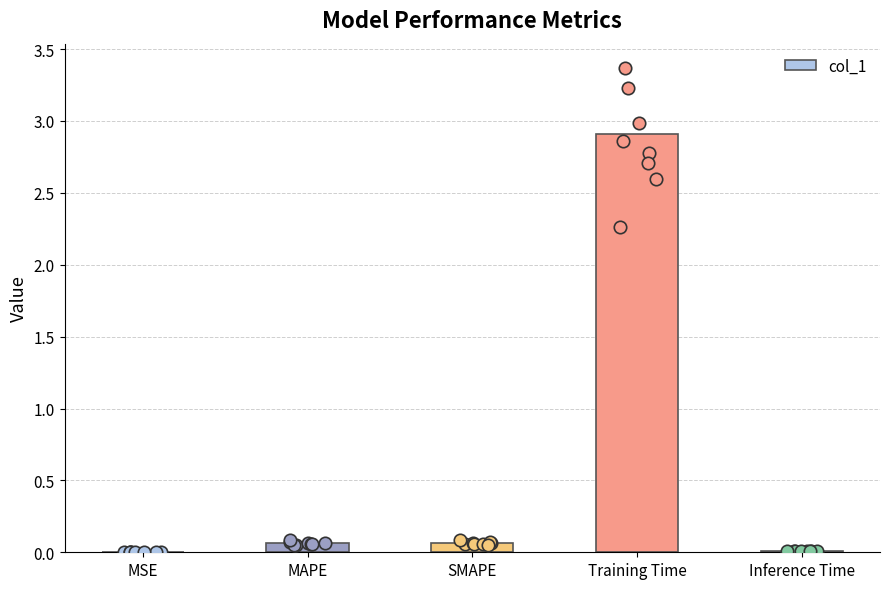

What is the change in value from MAPE to Training Time?

+2.8